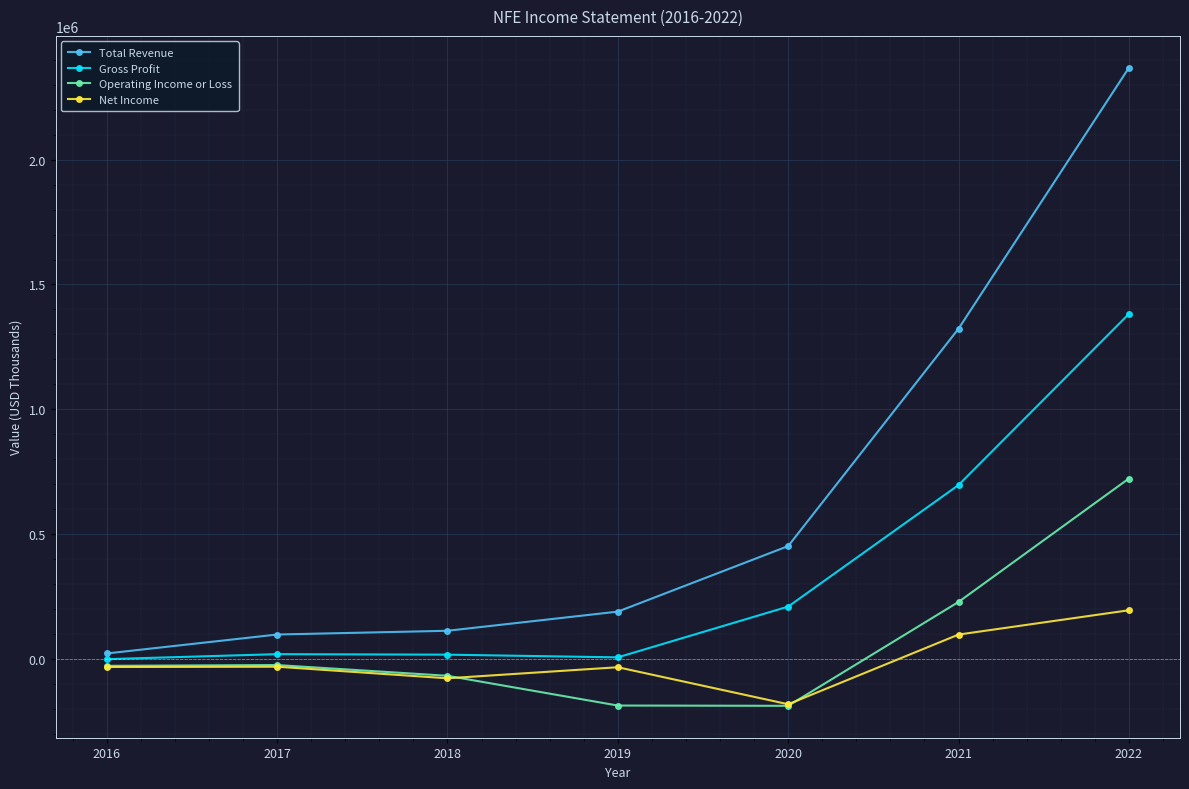

At which label is Total Revenue closest to 1194850?

2021